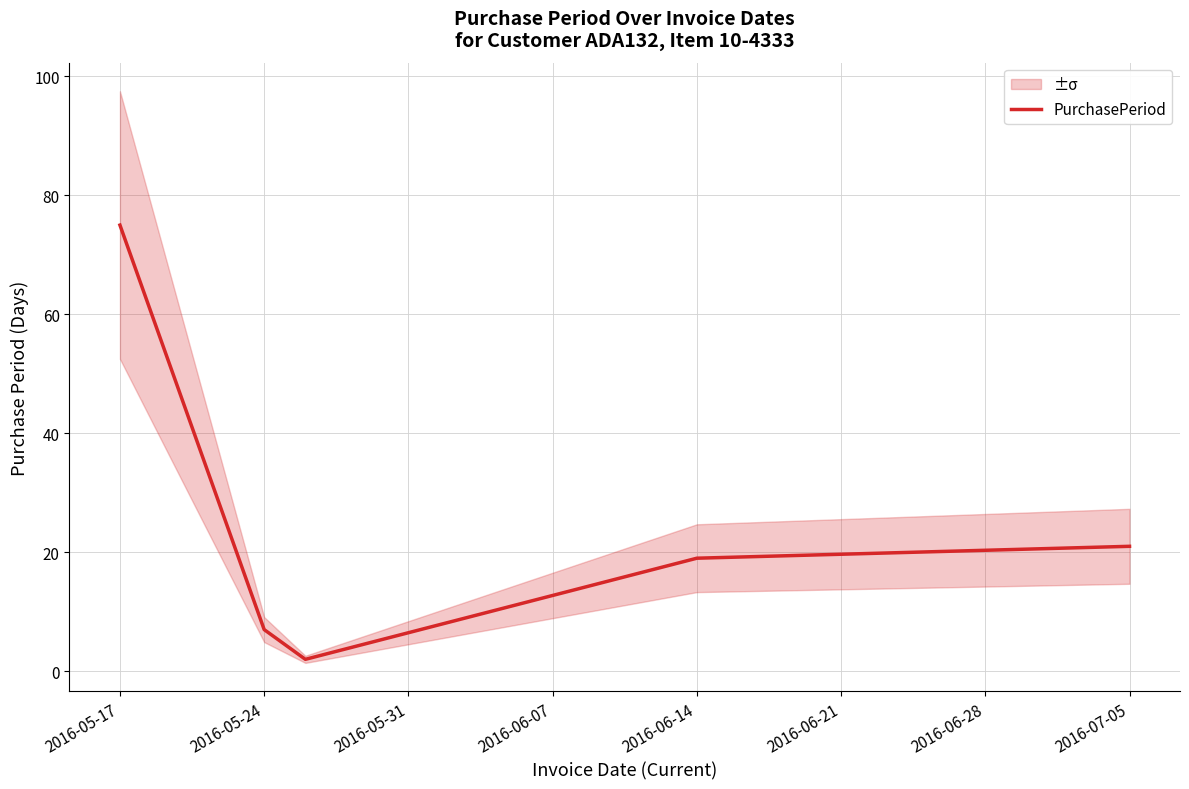

What is the maximum value shown in the chart?

75